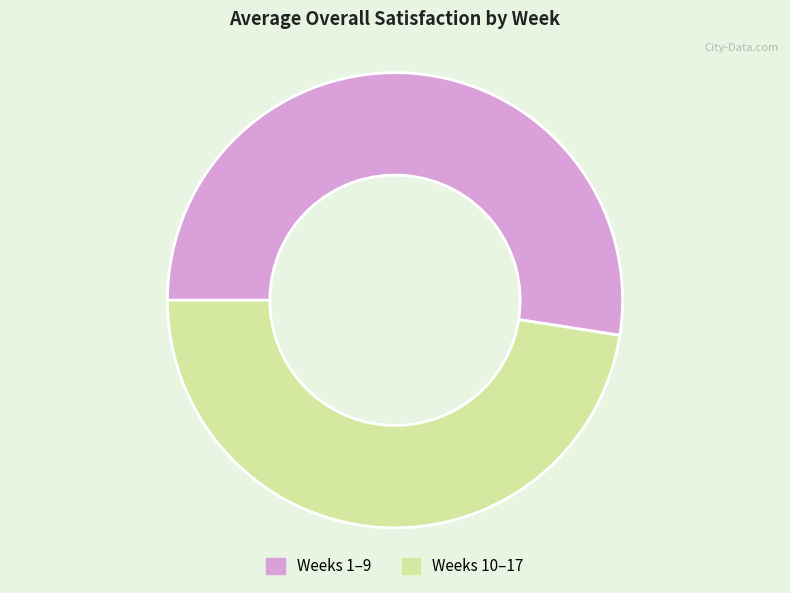

Is there any slice that represents more than half of the pie?

Yes